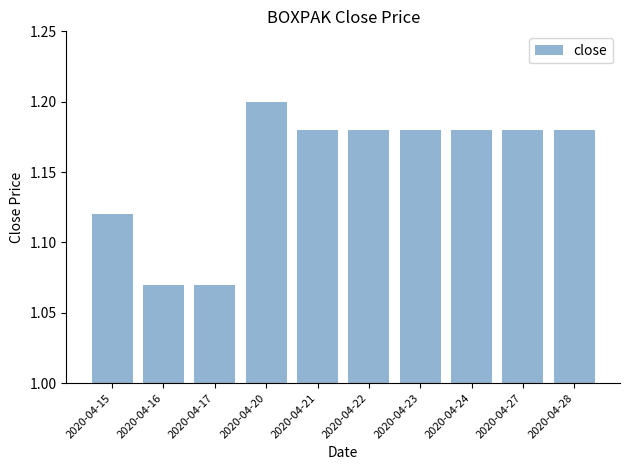

Between 2020-04-28 and 2020-04-20, which is larger?

2020-04-20